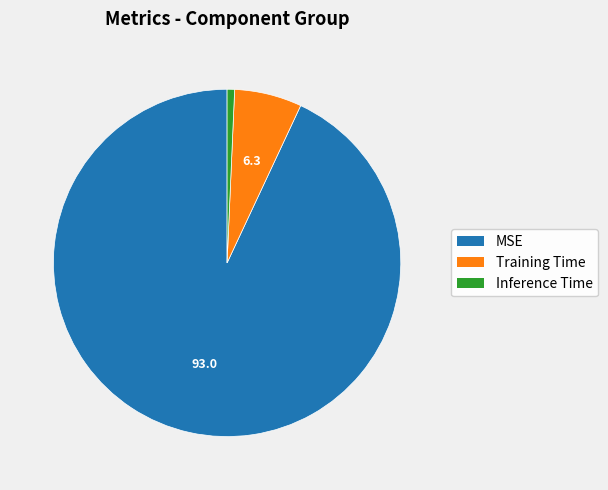

Count the number of slices in the pie.

3